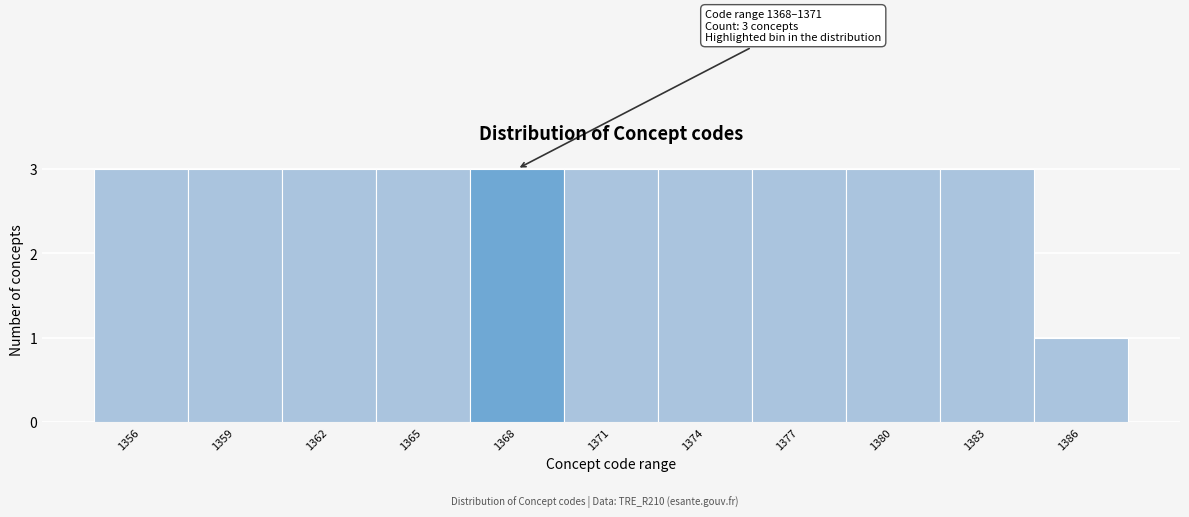

Reading left to right, what are all the values shown in this chart?

3	3	3	3	3	3	3	3	3	3	1